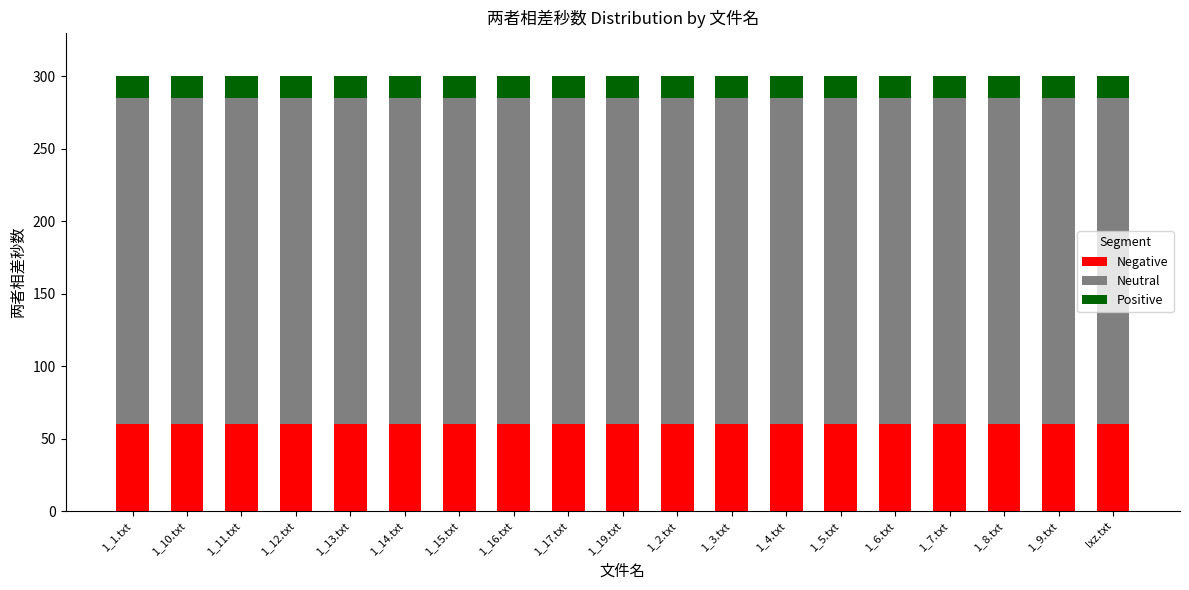

What is the sum of the Negative values at 1_6.txt and 1_7.txt?

120